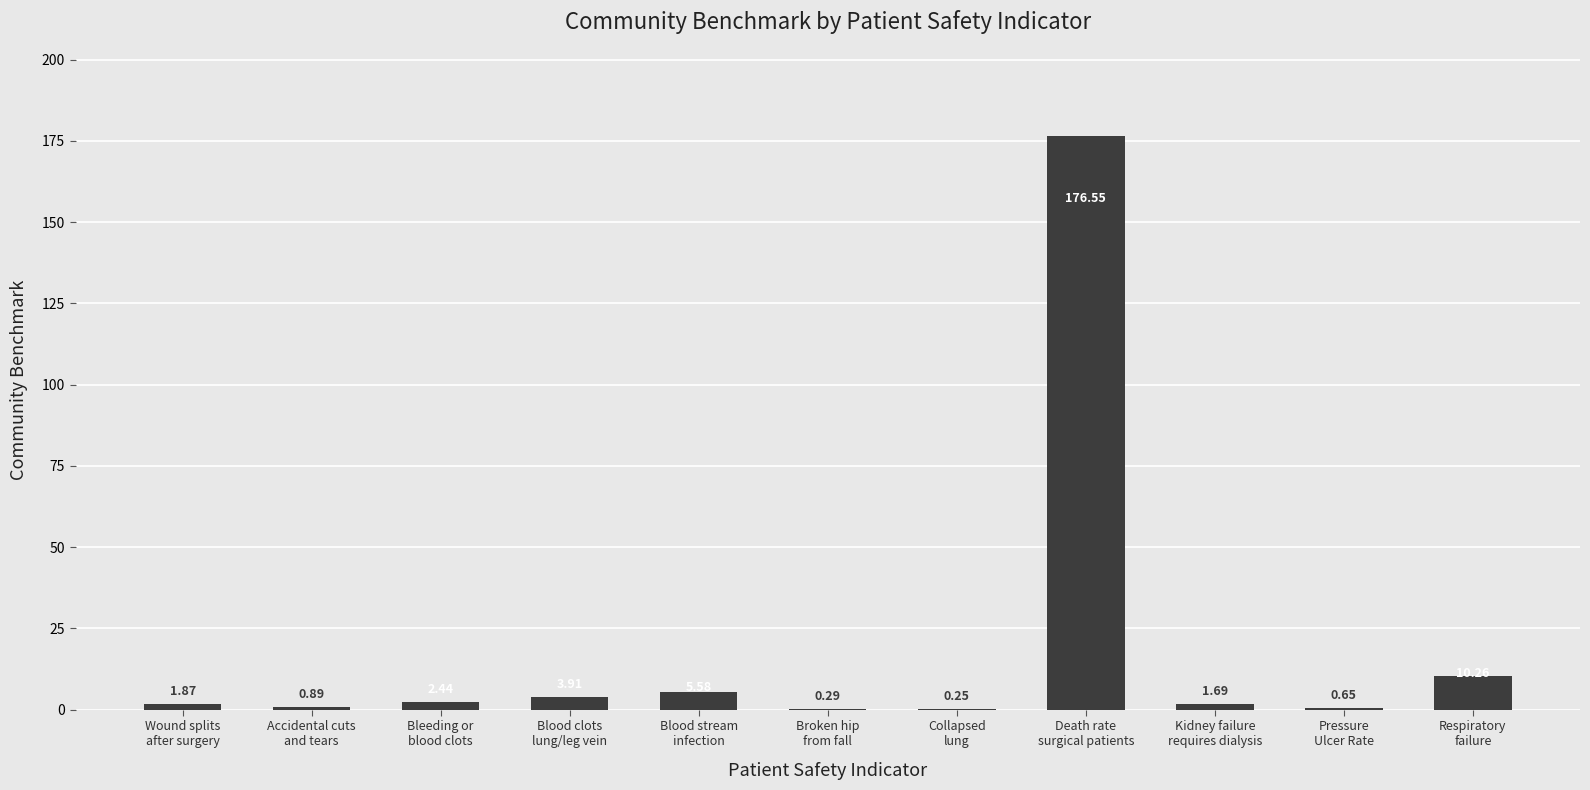

Between Broken hip
from fall and Respiratory
failure, which is larger?

Respiratory
failure